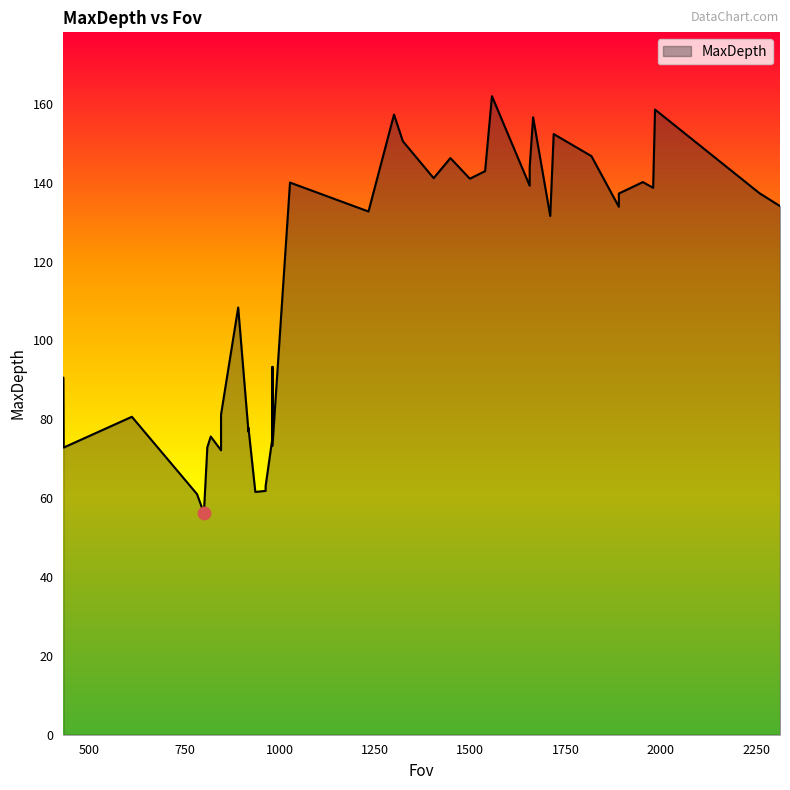

What is the change in value from 936 to 1980?

+77.1